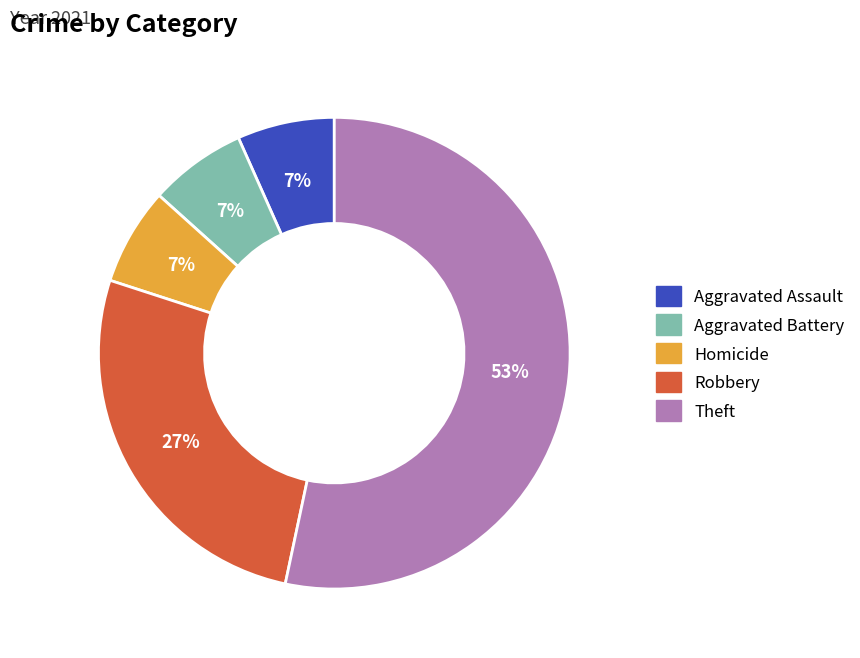

Is it true that Aggravated Assault is 7% of the pie?

True